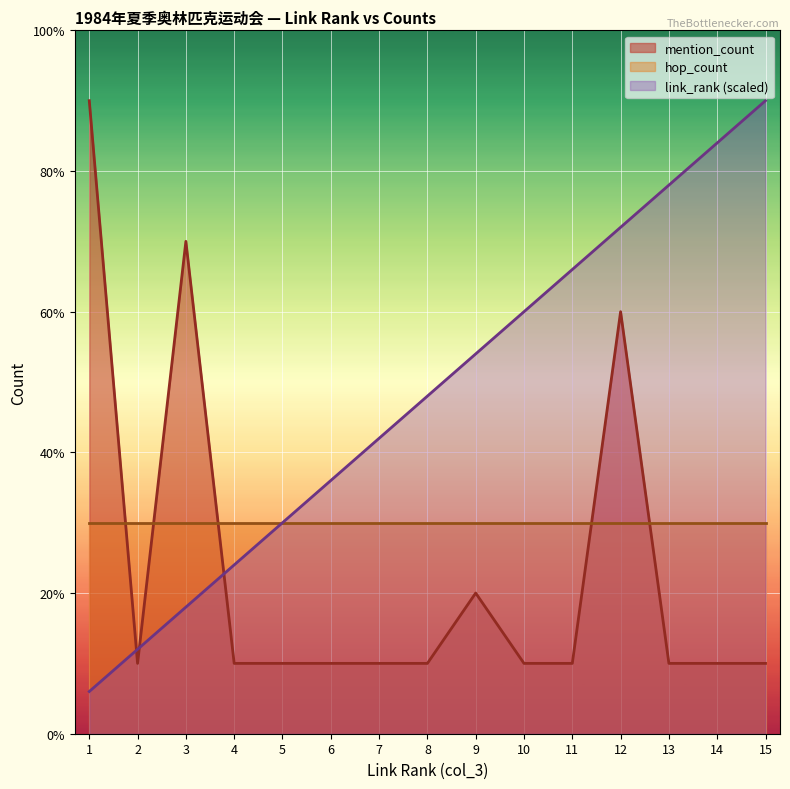

What is the approximate value of link_rank at 6?

3.6